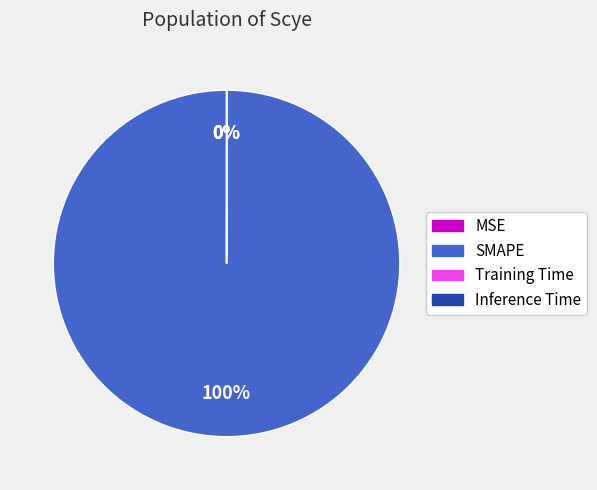

What is the largest slice in the pie chart?

SMAPE